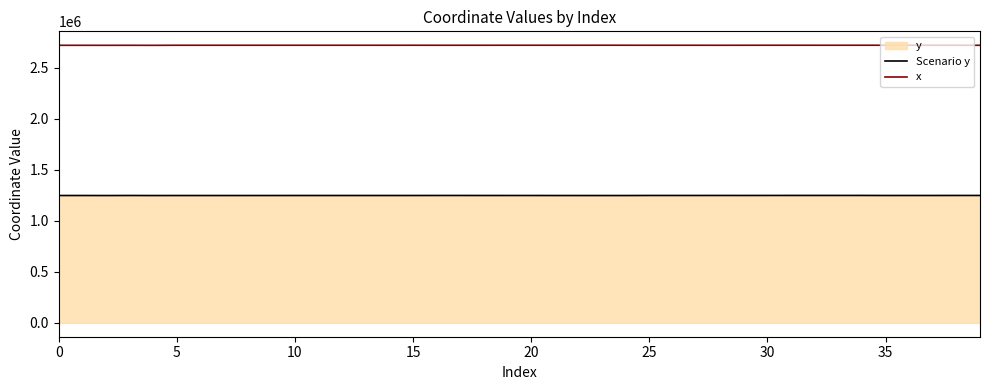

How many lines are shown in the chart?

2